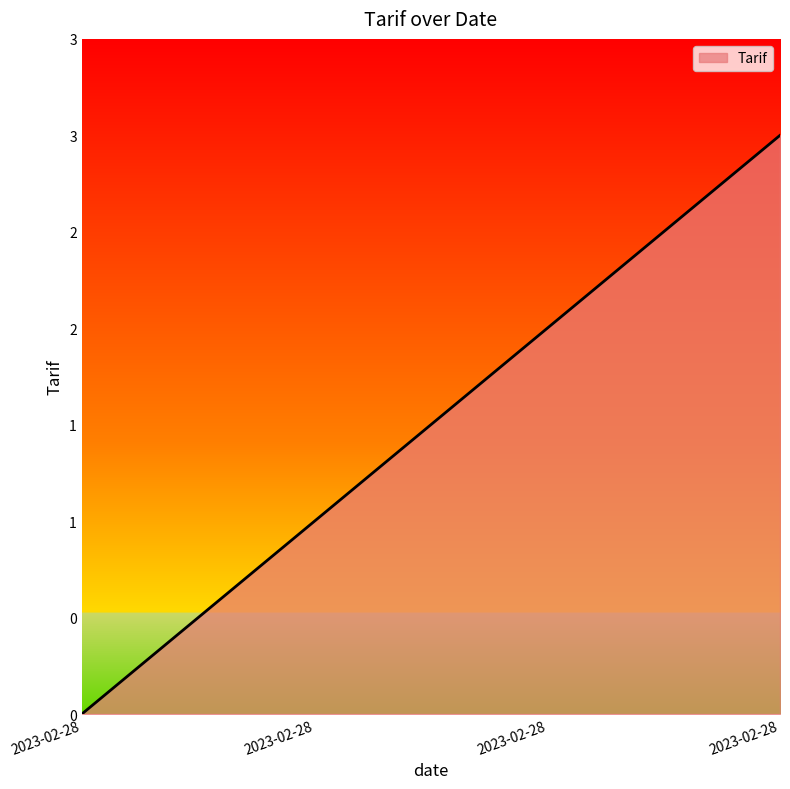

Does the chart have visible grid lines?

No